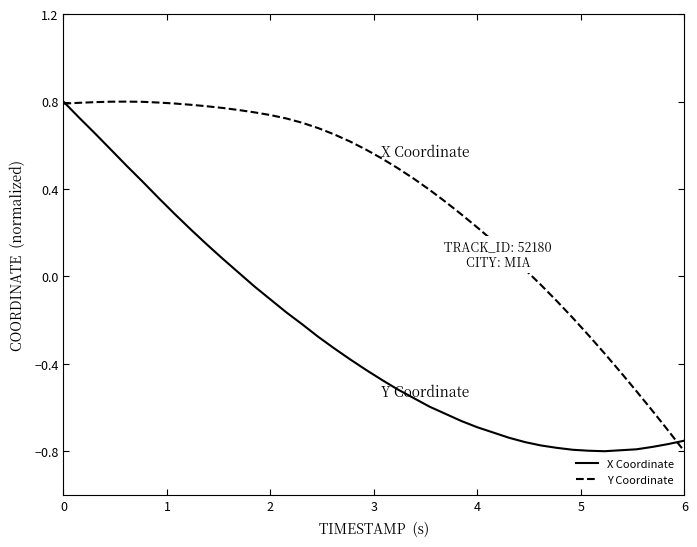

Which series has the largest total across all categories?

Y Coordinate